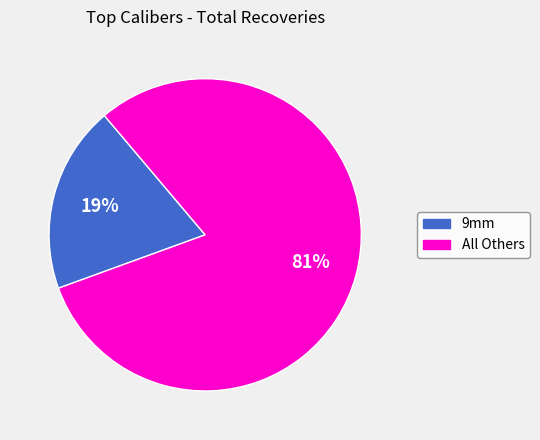

Is there a majority slice in this chart?

Yes